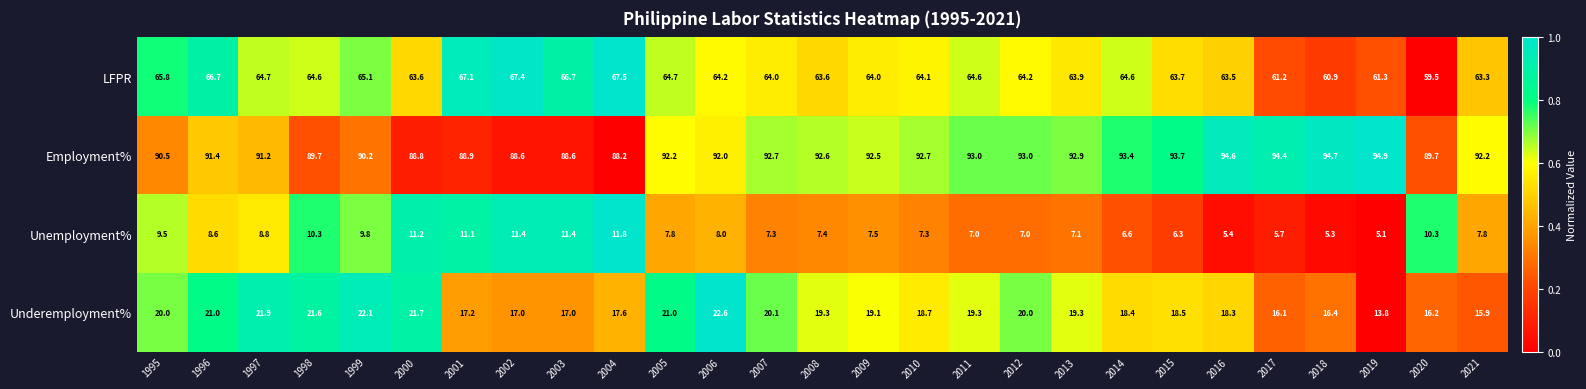

The value of Unemployment% at 2001 is 11.1. True or false?

True